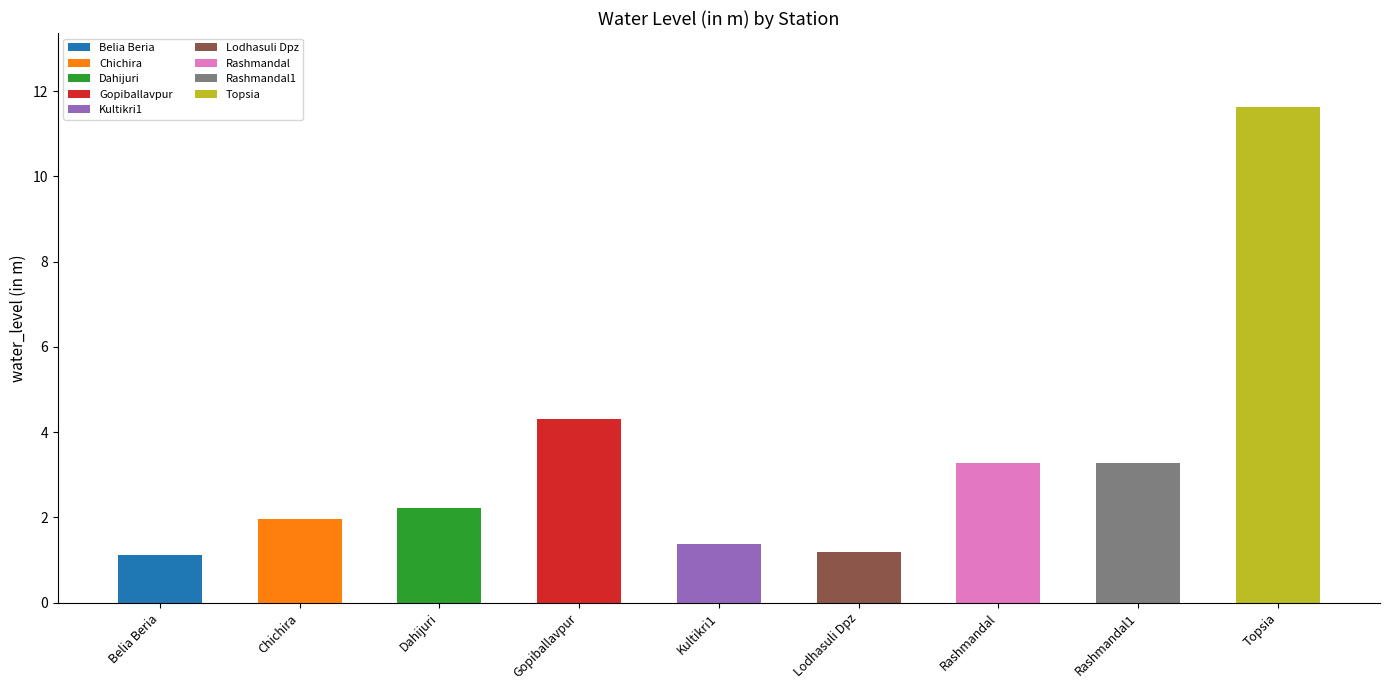

What is the sum of all values?

30.3